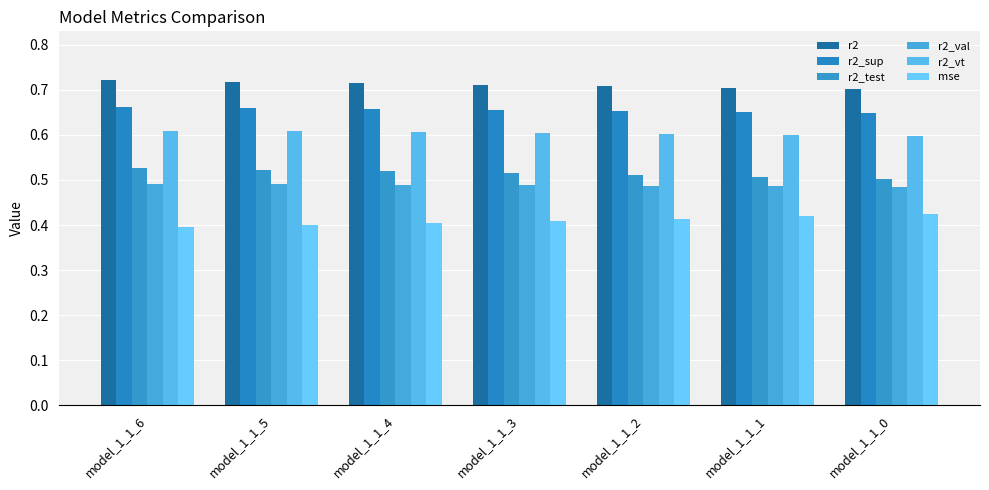

What is the minimum value shown in the chart?

0.4